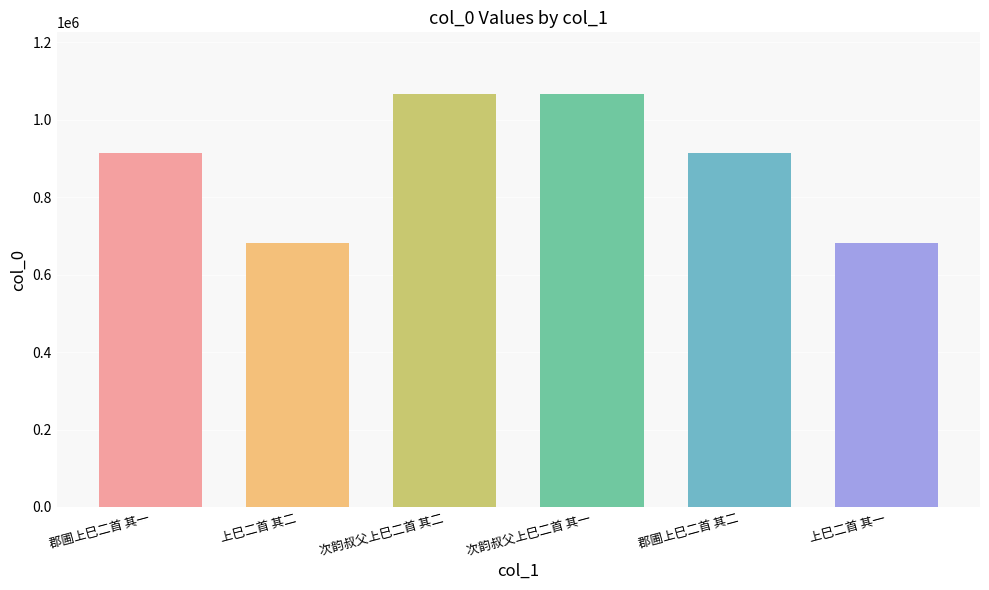

Is it true that the value at 次韵叔父上巳二首 其二 is 546635?

False